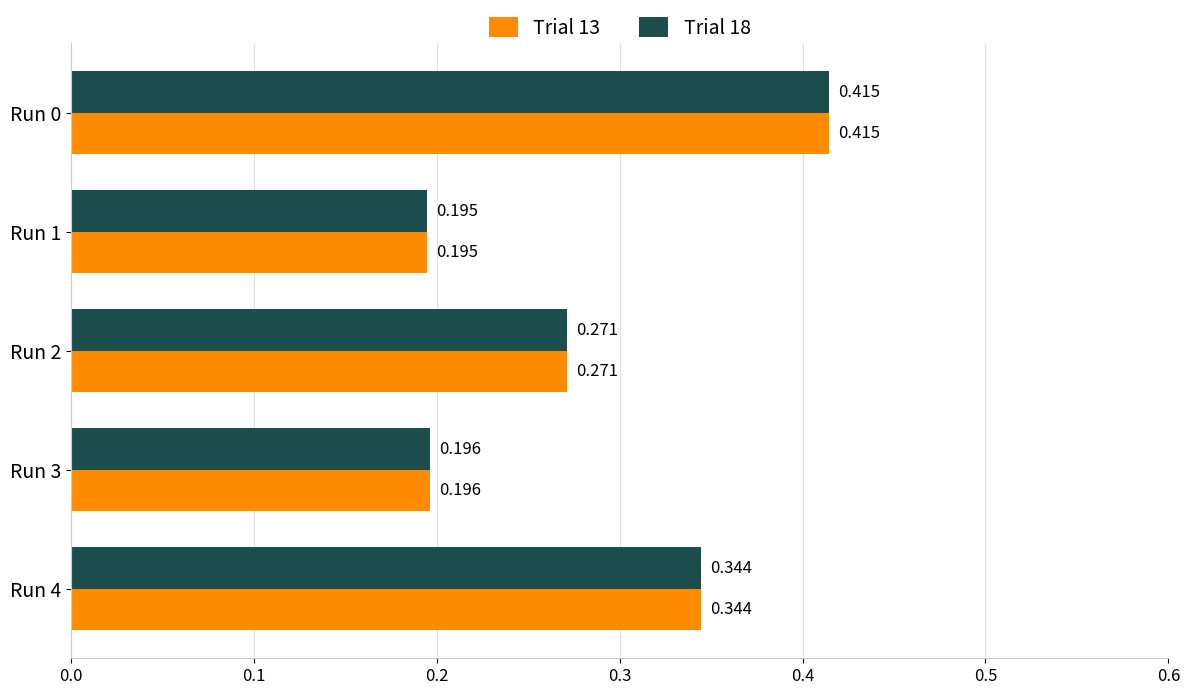

Rank the categories by Trial 18 value from lowest to highest.

Run 1, Run 3, Run 2, Run 4, Run 0